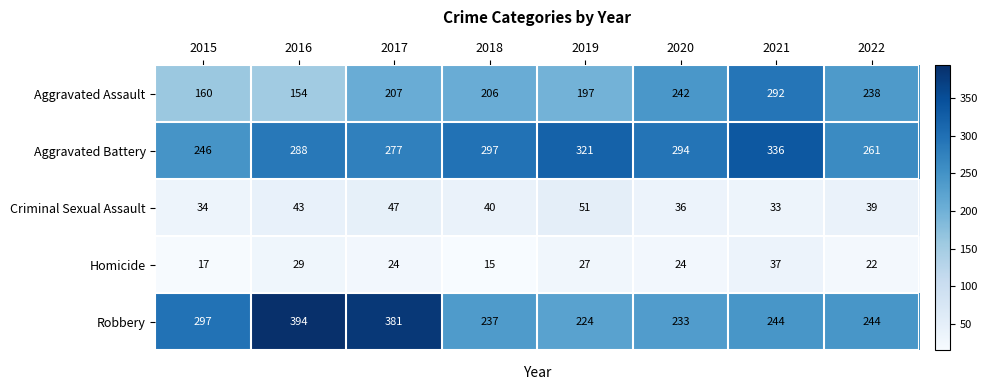

Which series has the widest spread of values?

Robbery